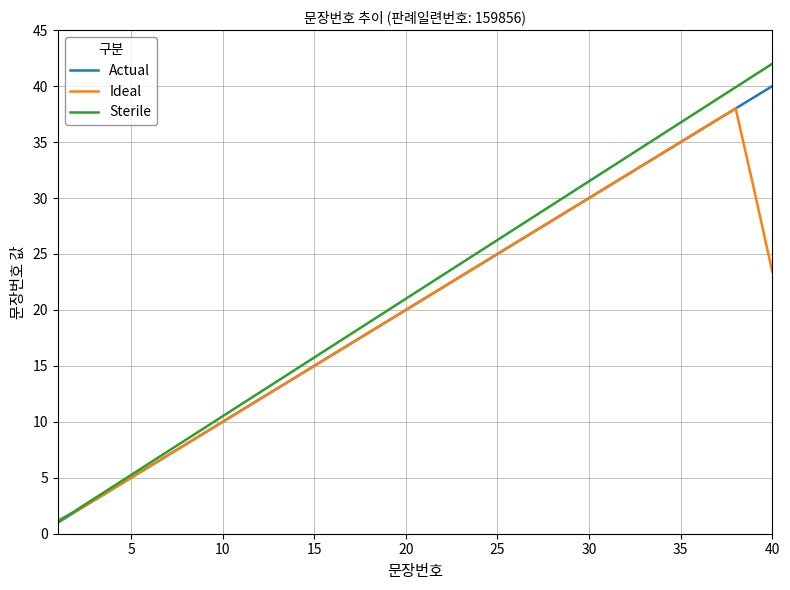

True or false: Ideal has more than 2 interior local peaks.

False